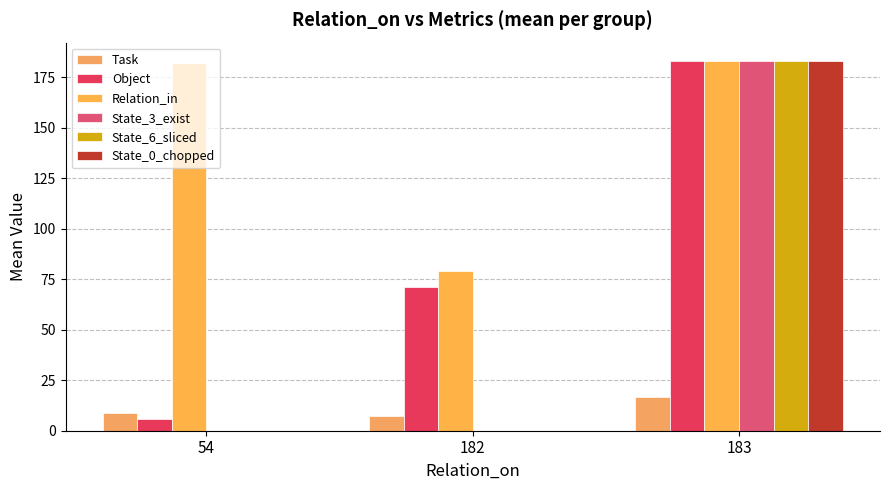

How many series are shown in this chart?

6